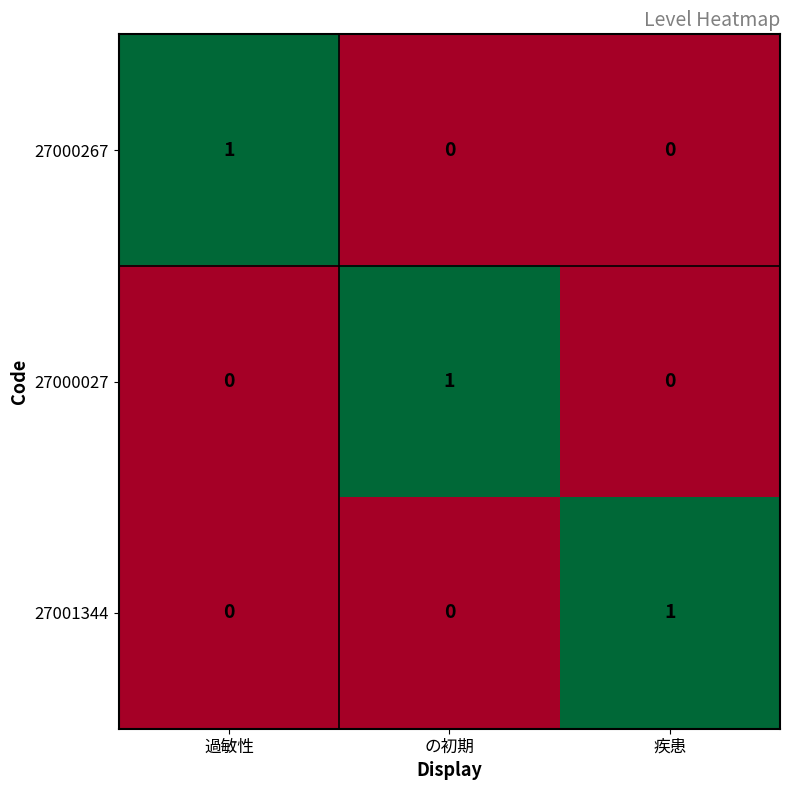

Is it true that 27000267 equals 0 at 疾患?

True